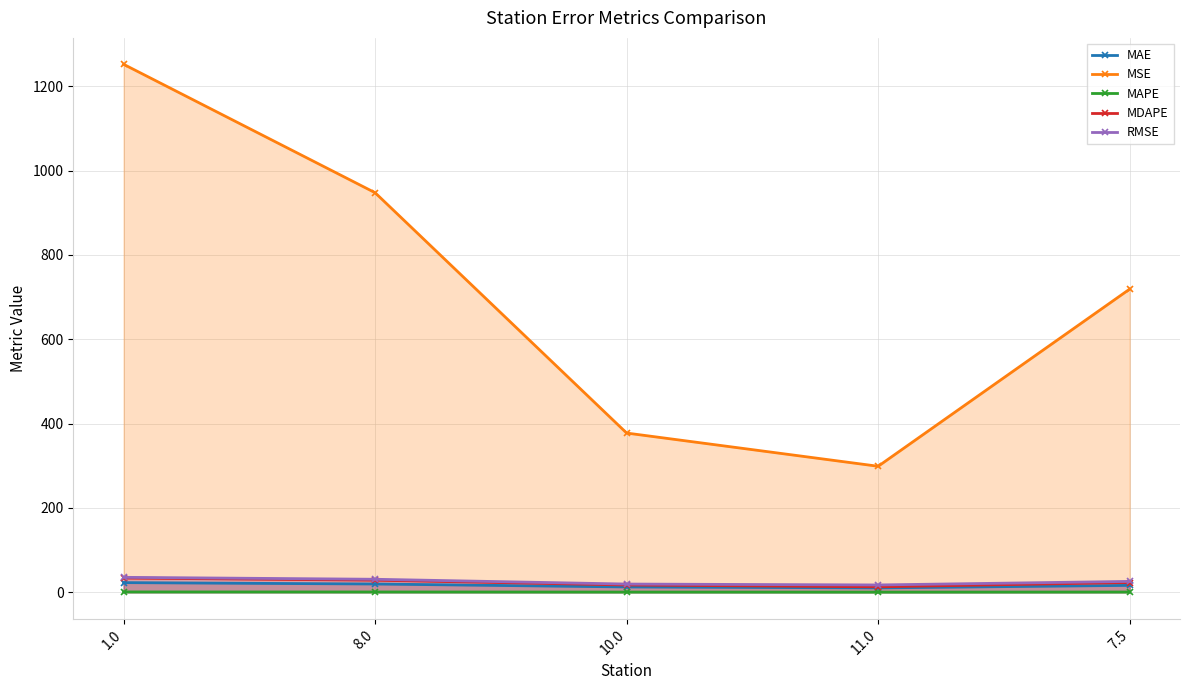

The MSE series shows 298.8 at 11.0. True or false?

True